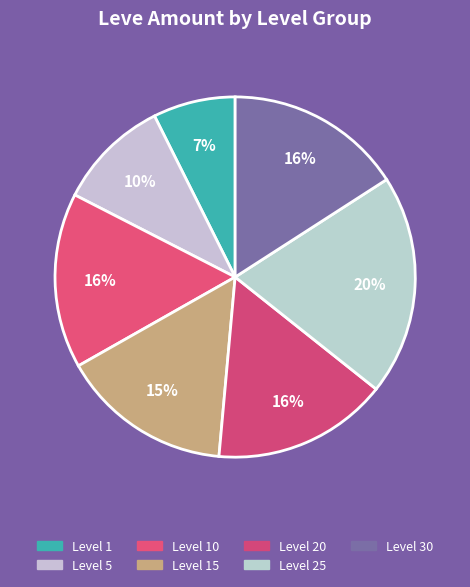

Count the number of slices in the pie.

7